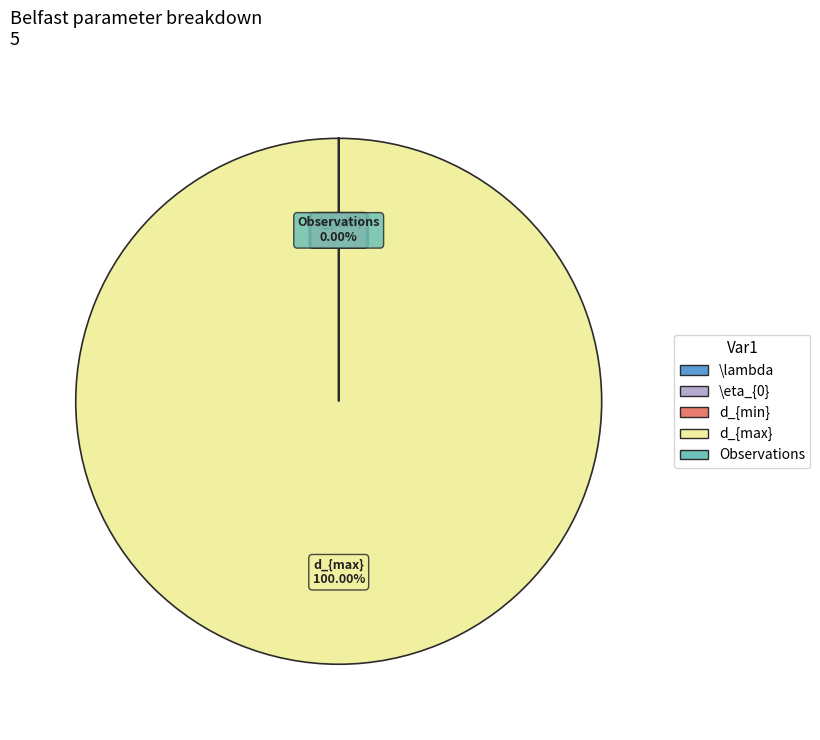

To the nearest percent, what is the difference between the largest and smallest slice percentages?

100%